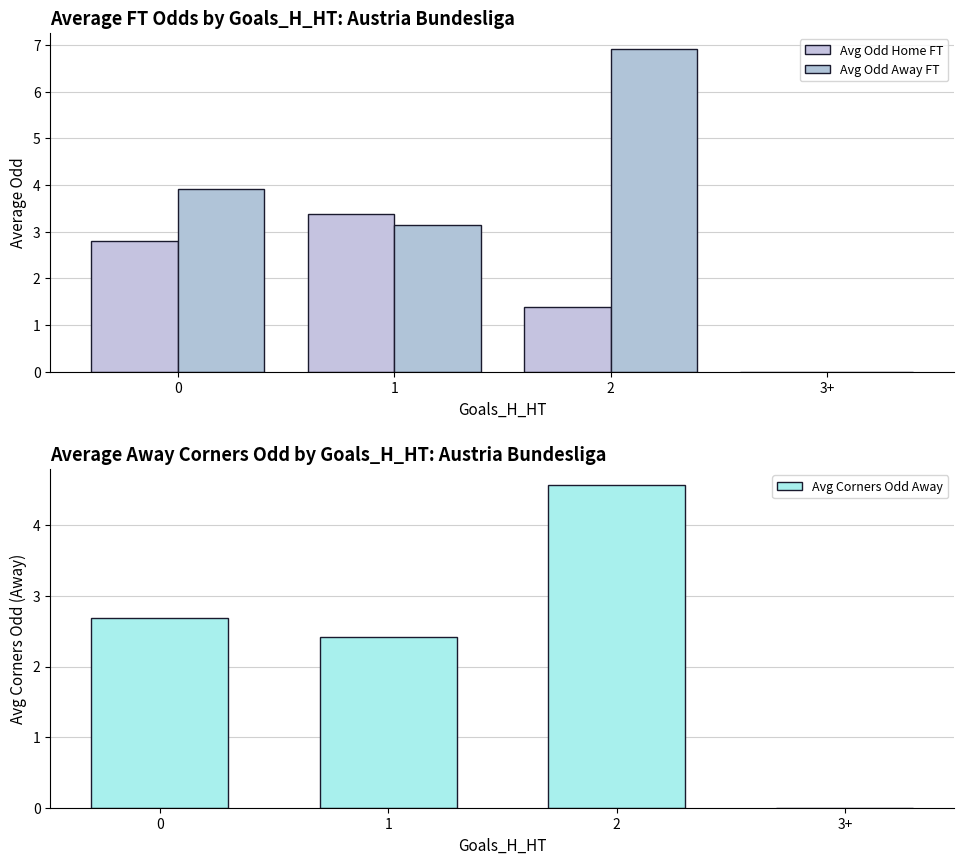

Is the value of Avg Odd Home FT at 2 greater than the value of Avg Corners Odd Away at 1?

No